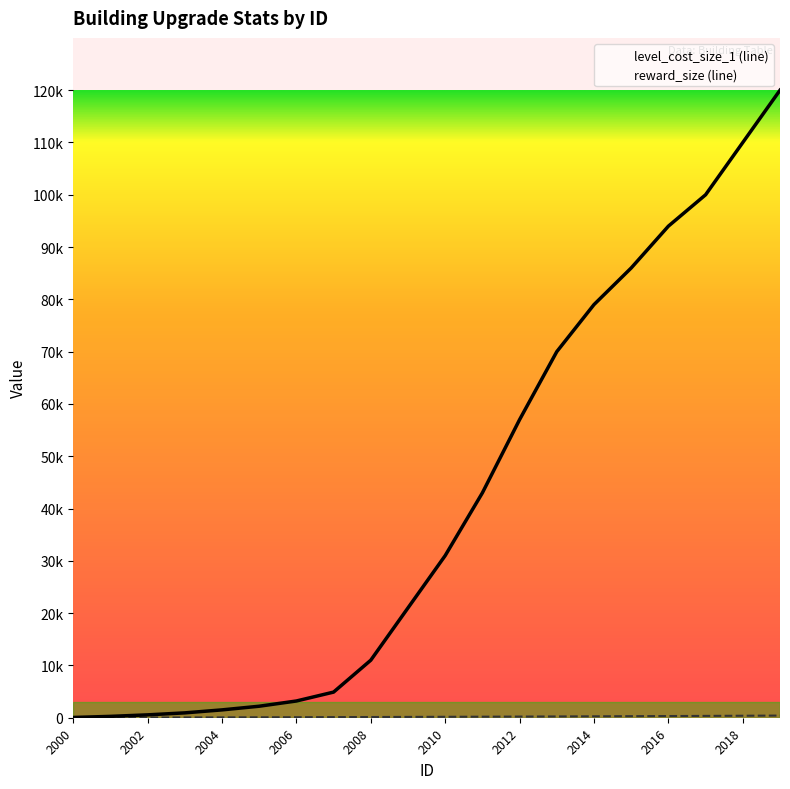

List the labels in order of reward_size value, smallest first.

2000, 2001, 2002, 2003, 2004, 2005, 2006, 2007, 2008, 2009, 2010, 2011, 2012, 2013, 2014, 2015, 2016, 2017, 2018, 2019